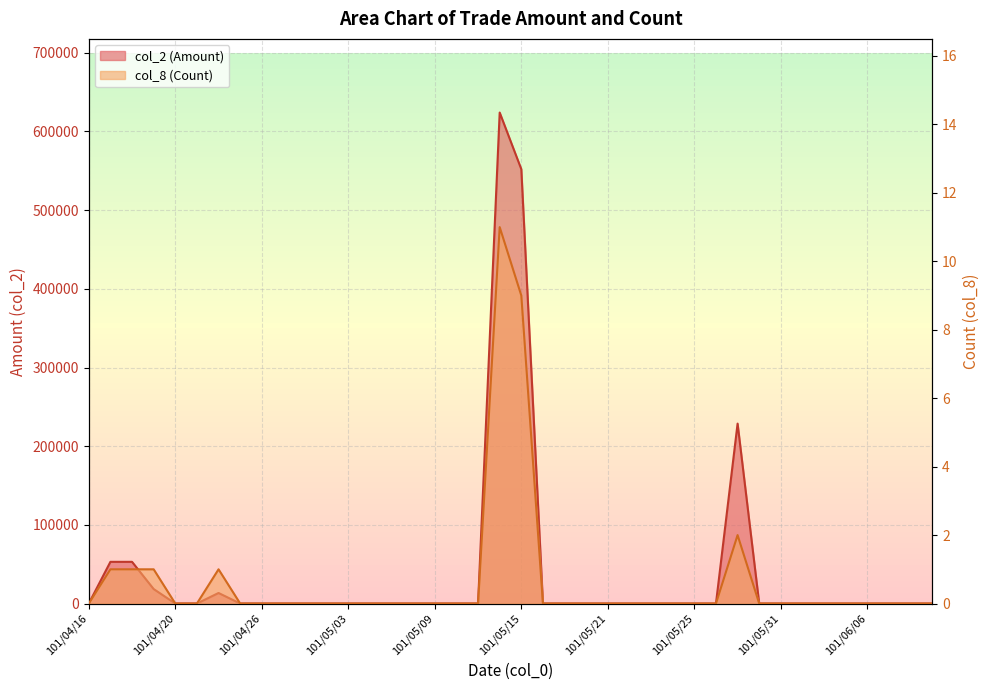

The value of col_8 (Count) at 101/04/30 is 6. True or false?

False